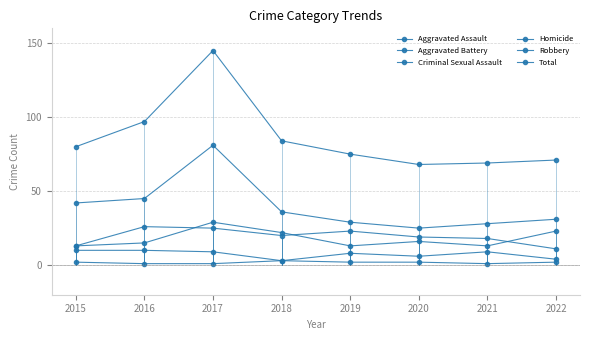

How many series are shown in this chart?

6